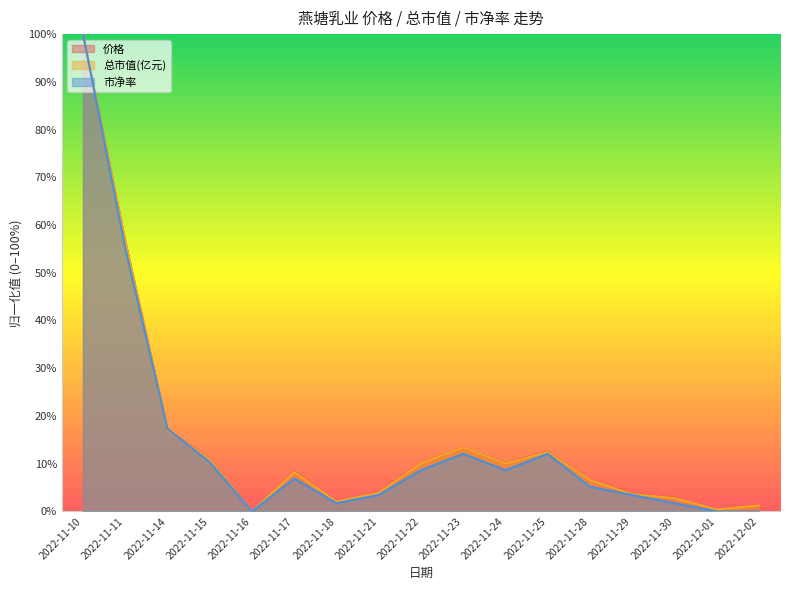

What position from the left is 2022-11-24?

11